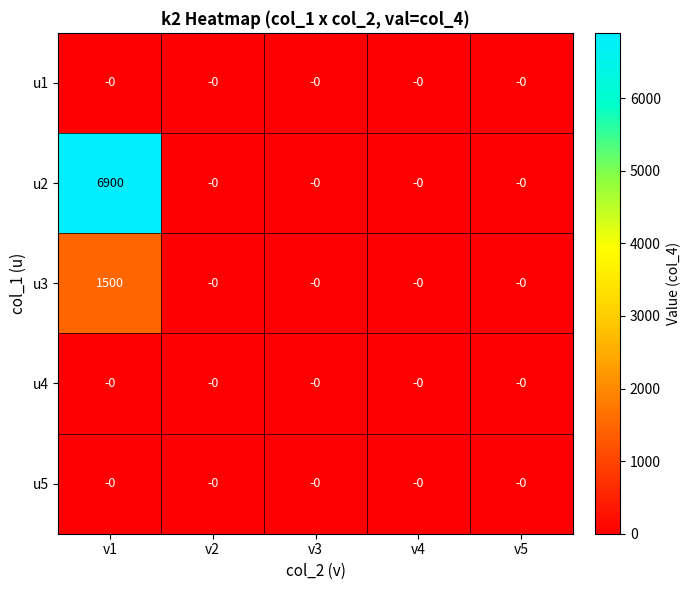

What is the difference between the maximum and minimum values in the u3 series?

1500